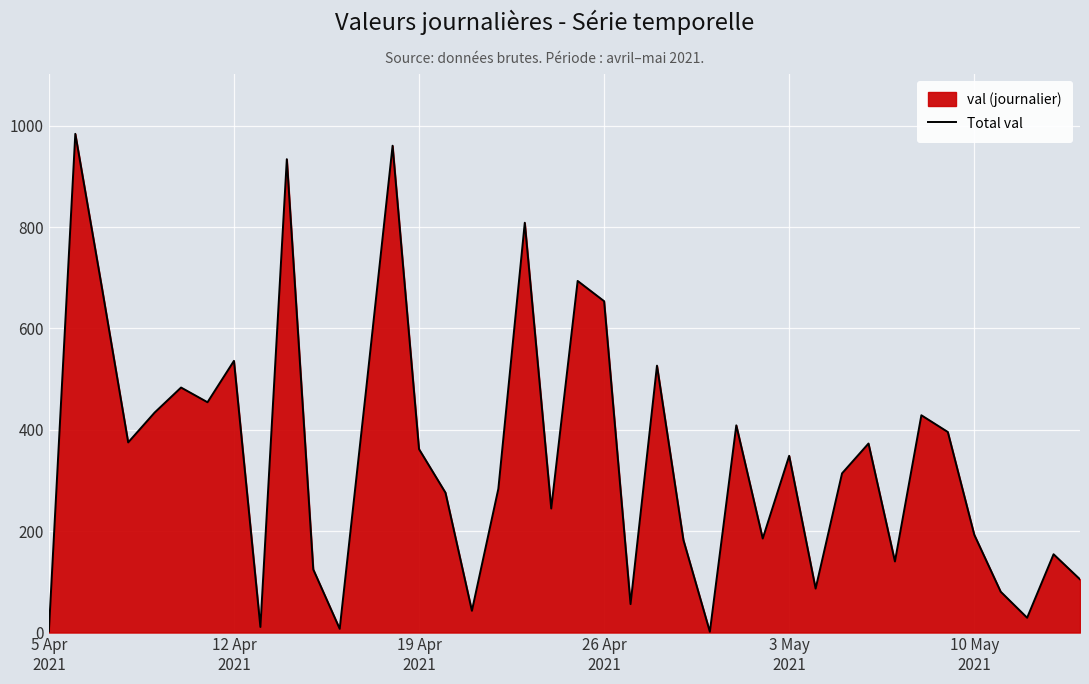

What is the maximum value shown in the chart?

983.8